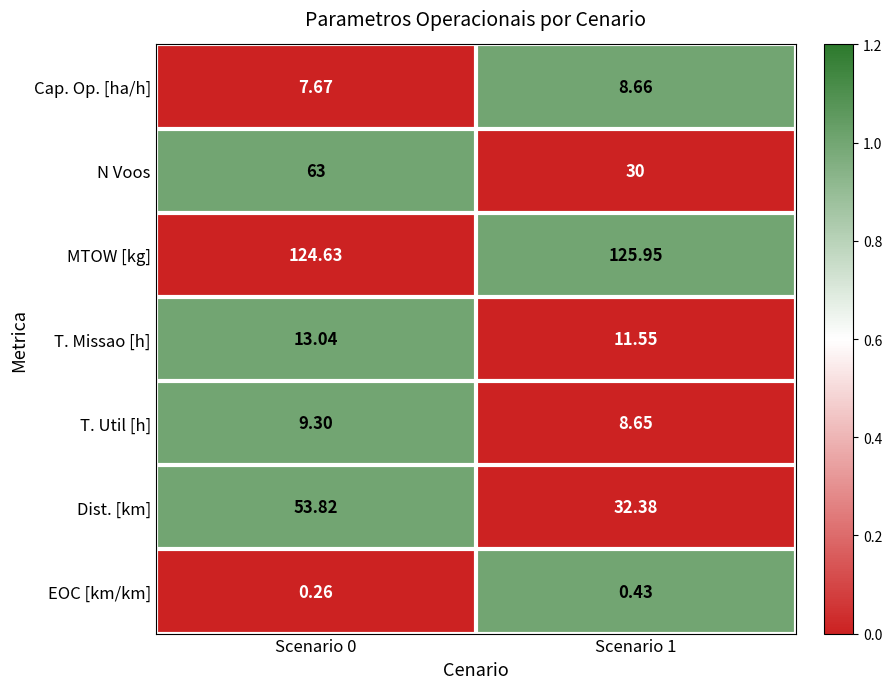

List the series in order of their peak value, highest first.

MTOW [kg], N Voos, Dist. [km], T. Missao [h], T. Util [h], Cap. Op. [ha/h], EOC [km/km]